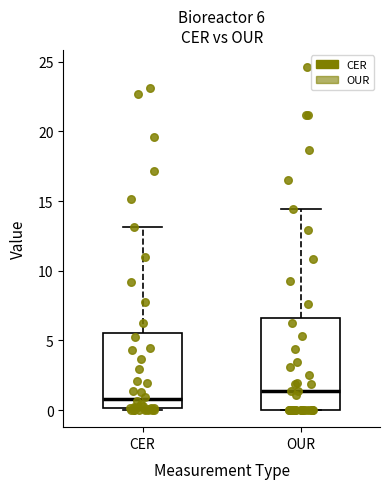

Which box's median line is the lowest?

CER